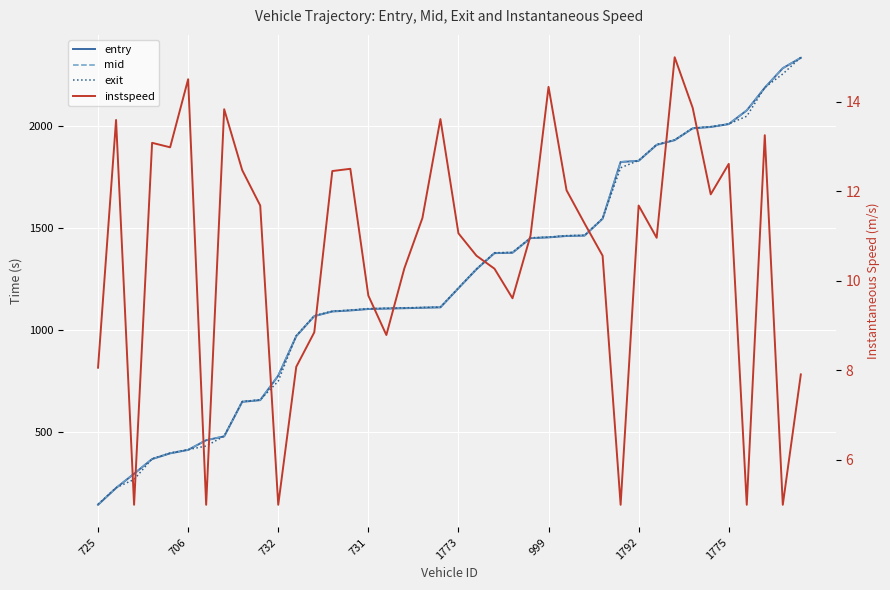

What is the spread (max minus min) of values at 28?

1537.5